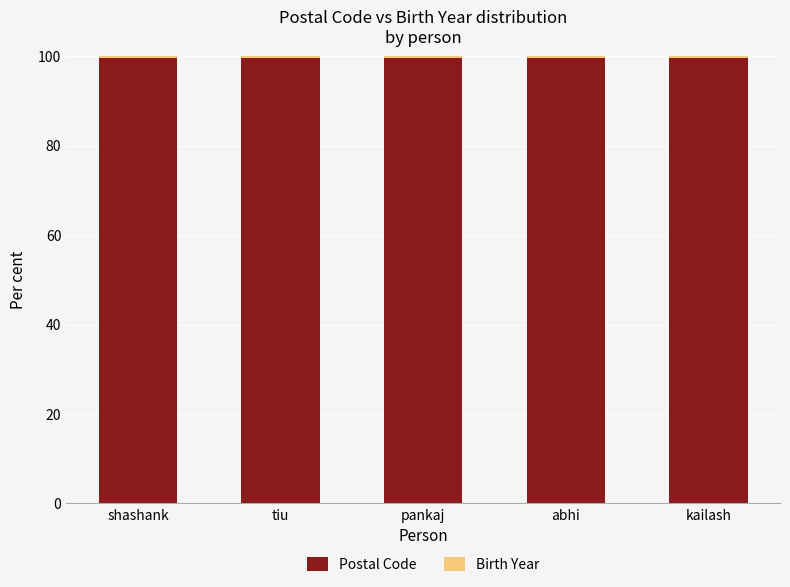

What is the average value of the Postal Code series?

99.5